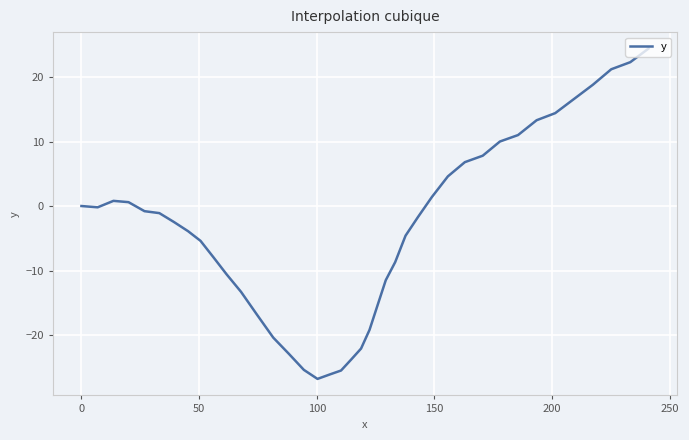

How many lines are shown in the chart?

1